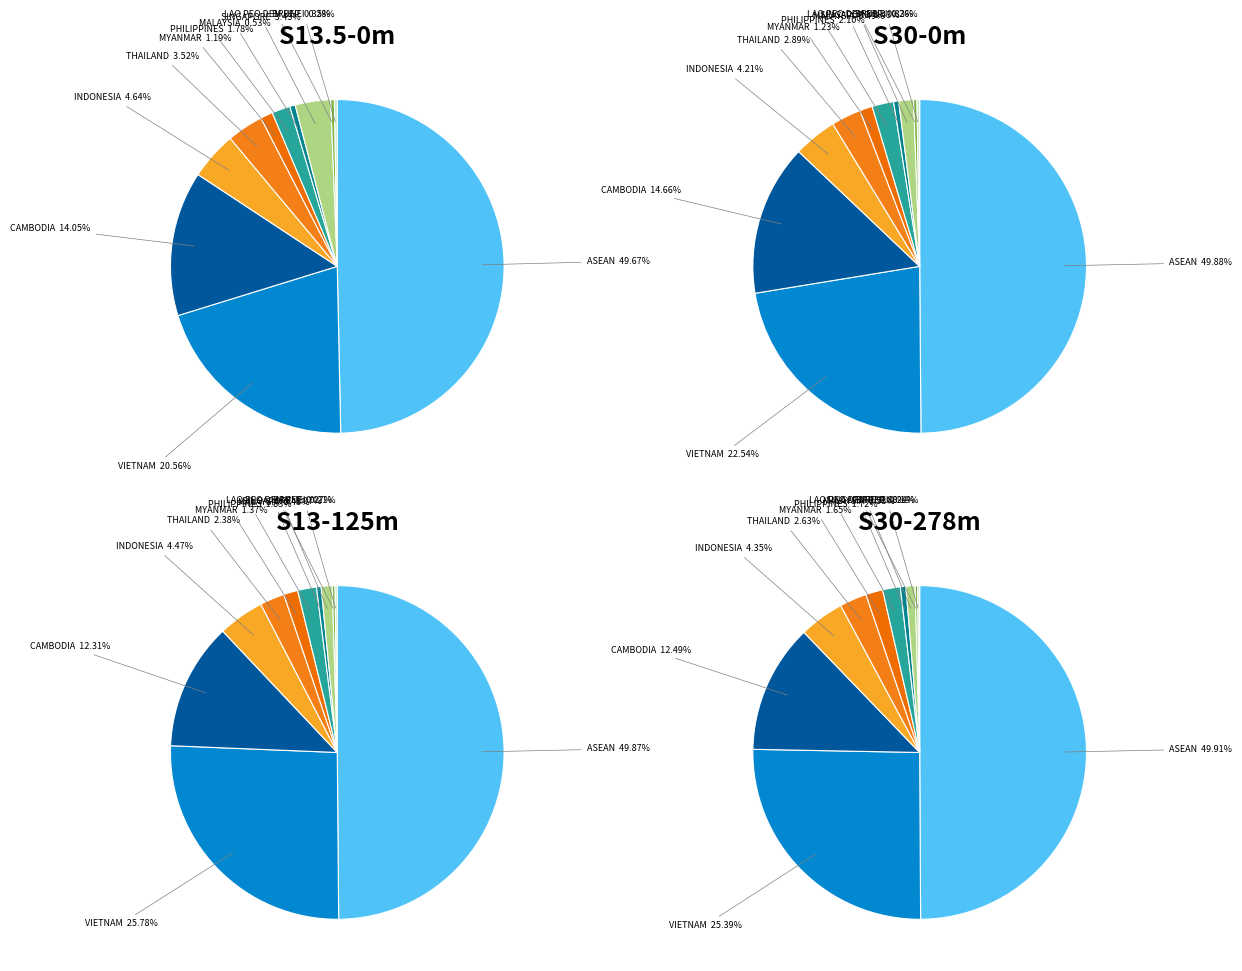

Does THAILAND represent more than half of the total?

No